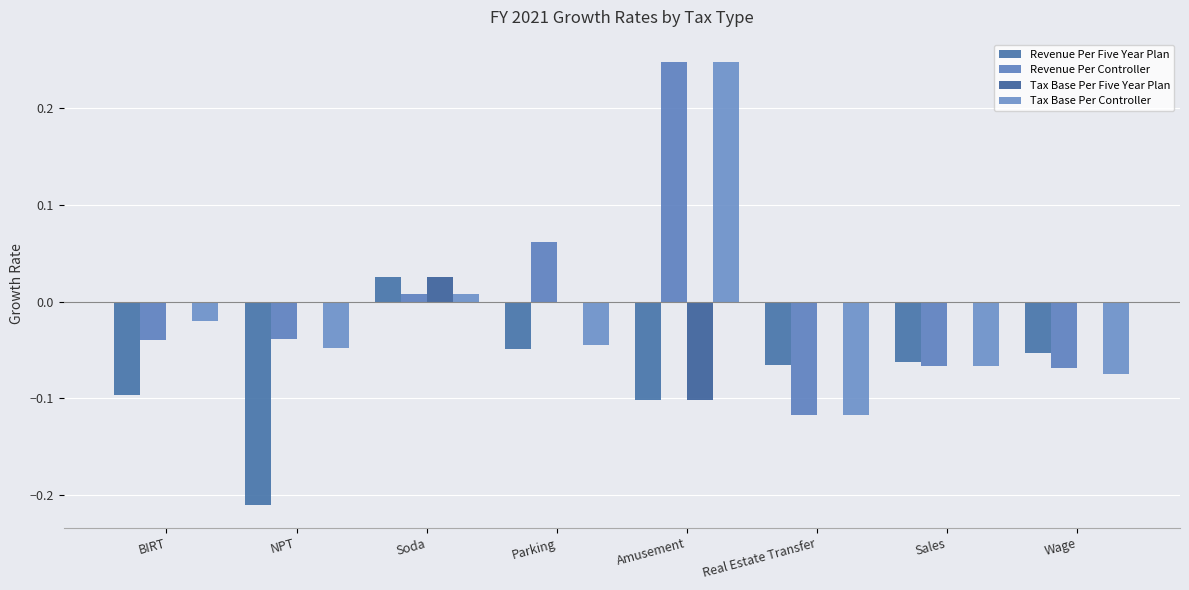

What is the spread (max minus min) of values at Amusement?

0.4